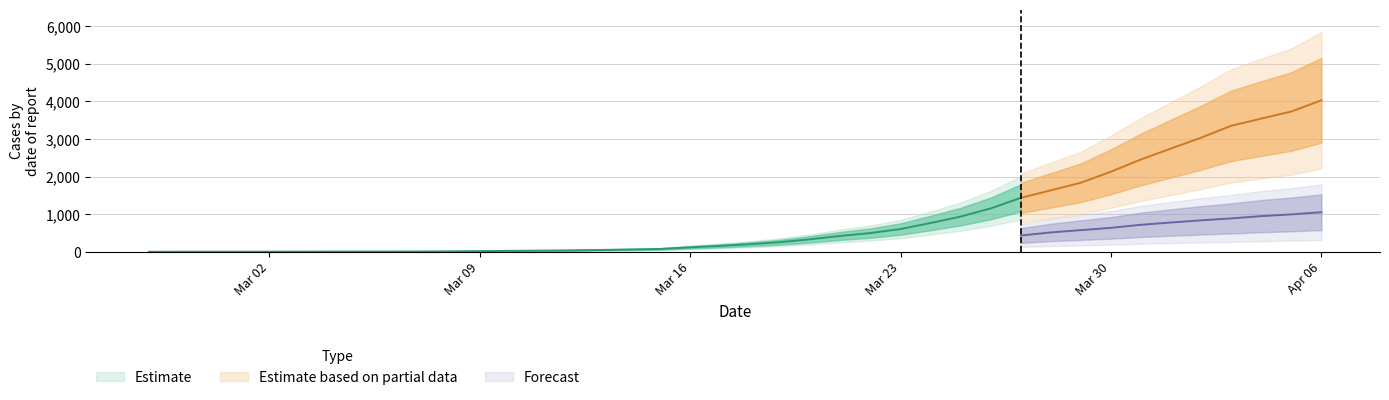

Does the chart display data point markers on the line(s)?

No